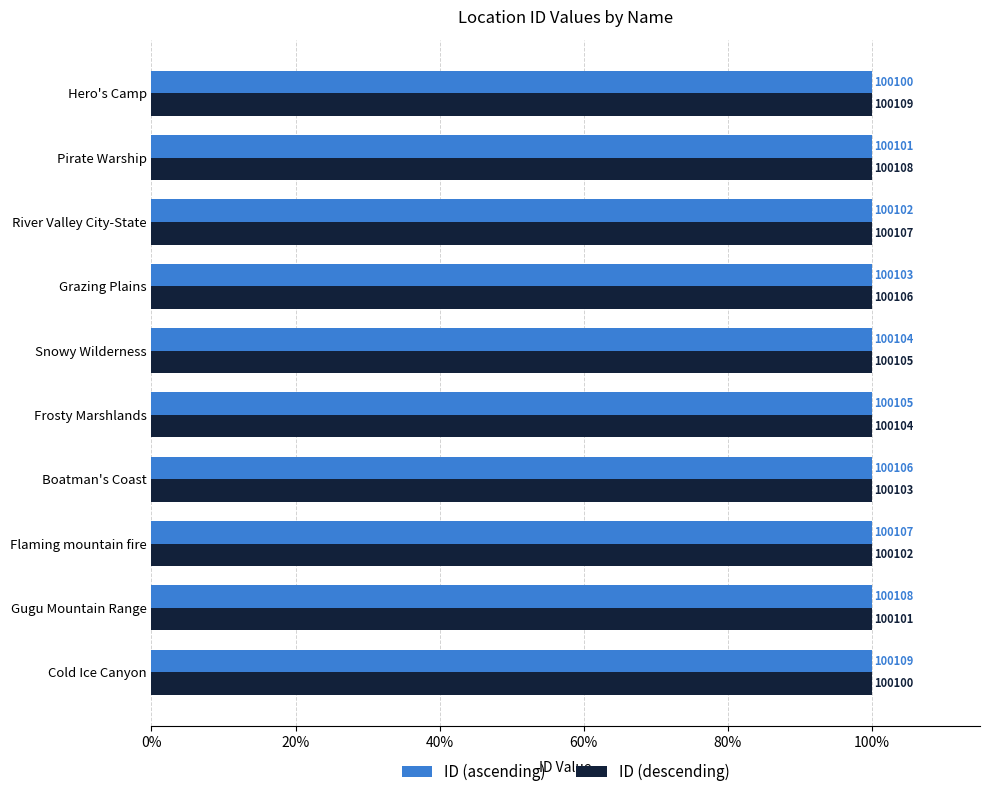

What are all the series names shown in the legend?

ID (ascending), ID (descending)